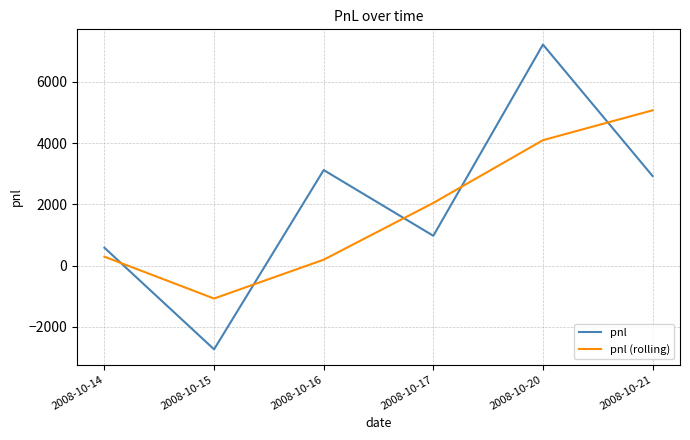

At which category does pnl (rolling) reach its first local valley?

2008-10-15